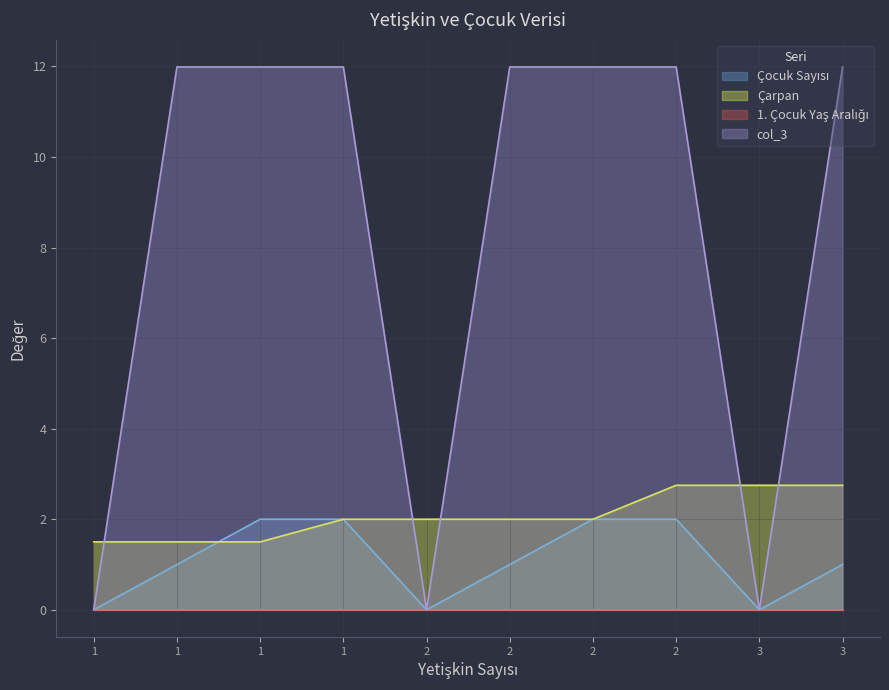

Does the chart have visible grid lines?

Yes